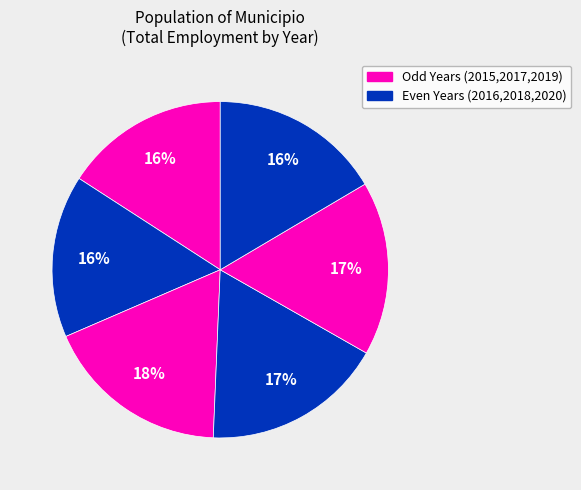

How many slices are in this pie chart?

6